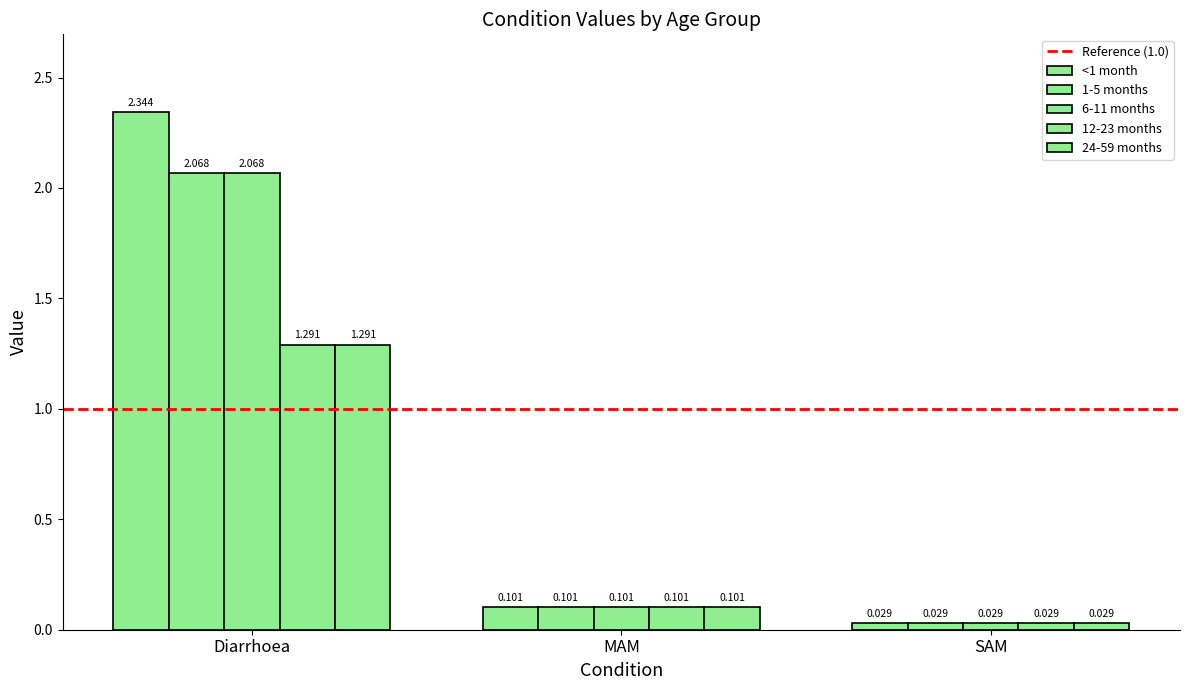

What is the sum of all 12-23 months values?

1.4